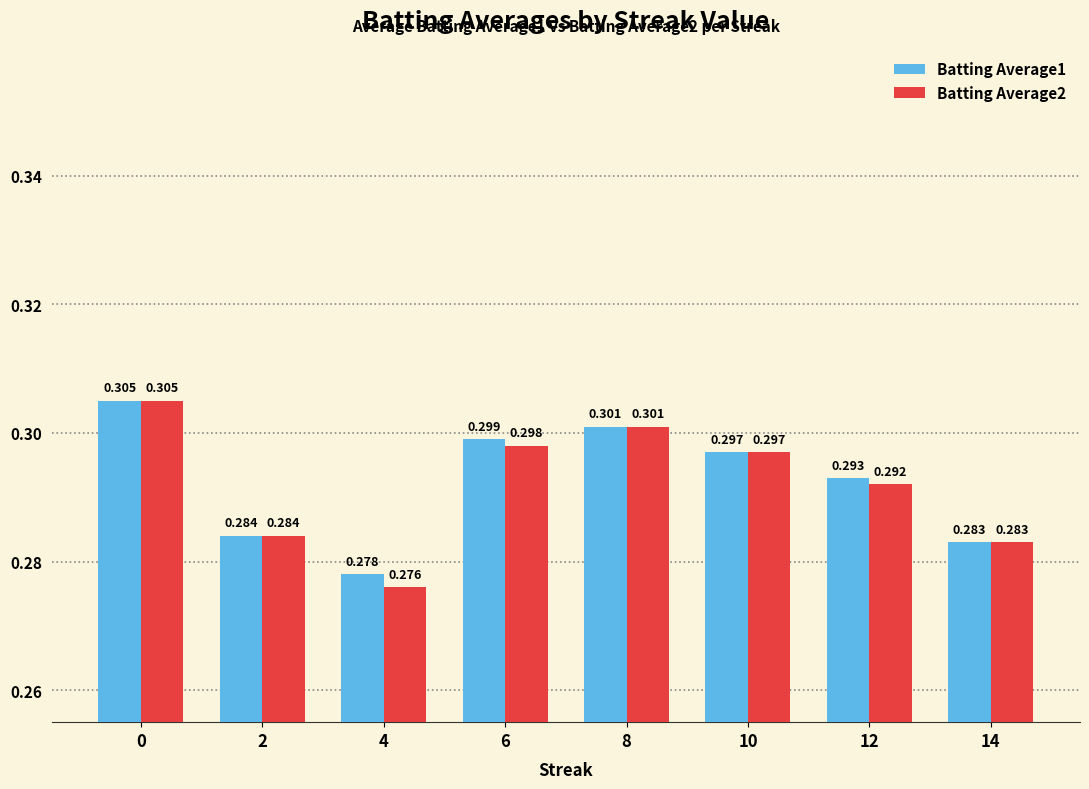

Which category has the lowest value in the Batting Average2 series?

4